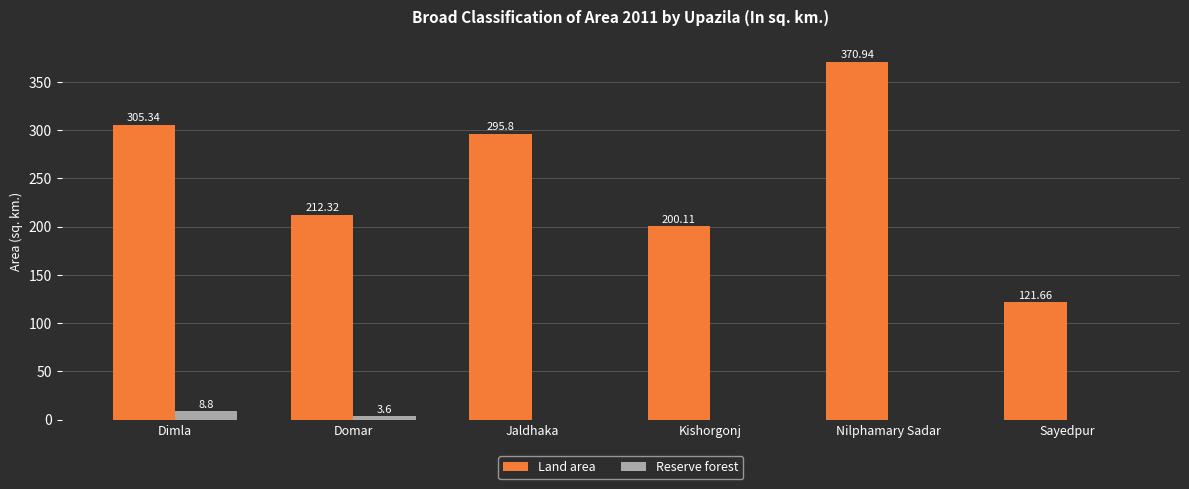

At which label is Reserve forest closest to 4?

Domar